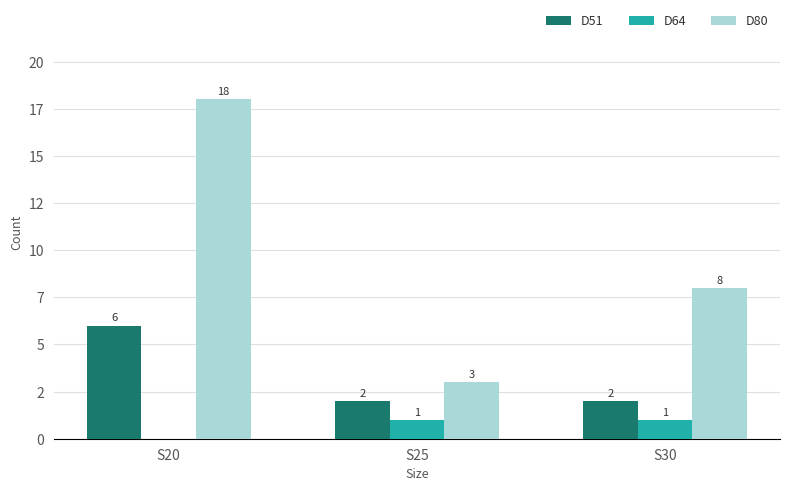

Which label corresponds to the smallest value in the chart?

S20